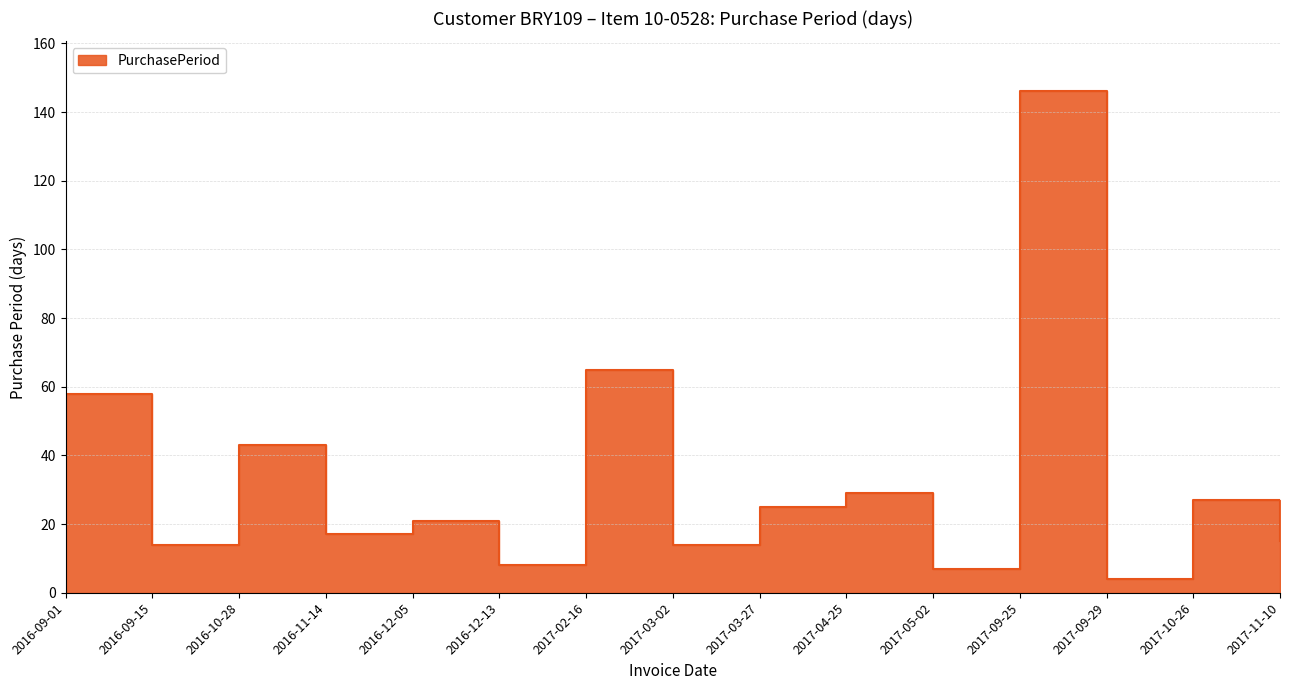

Which category has the highest value across all series?

2017-09-25